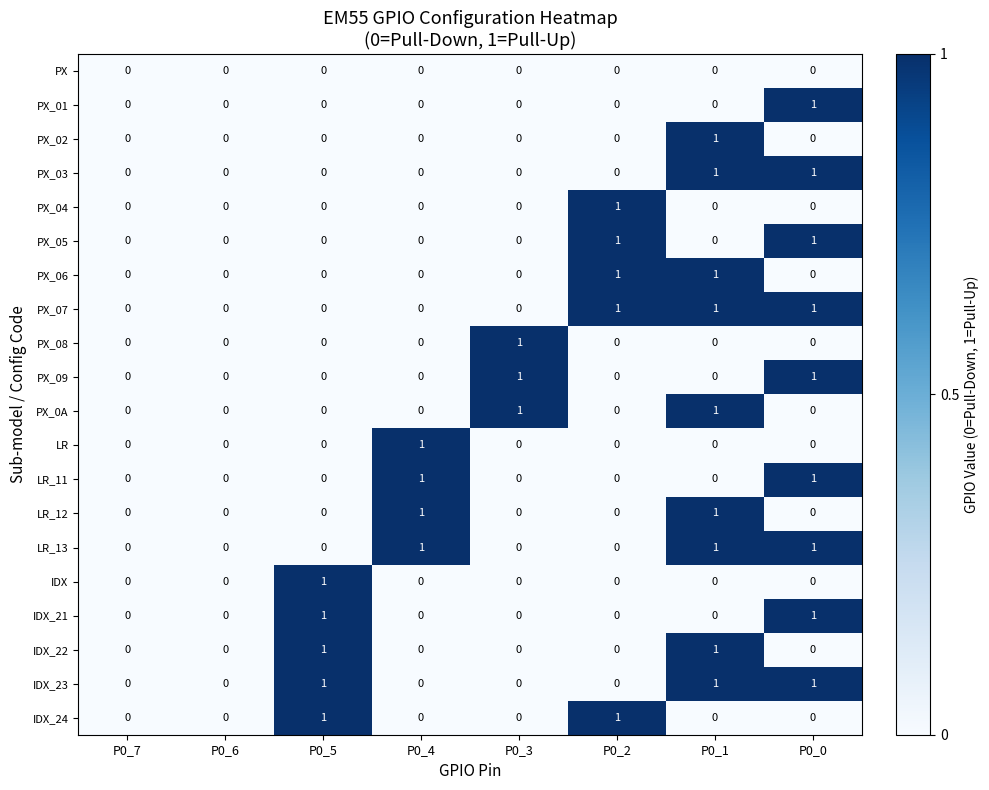

How many LR_12 values are between 0 and 1?

8